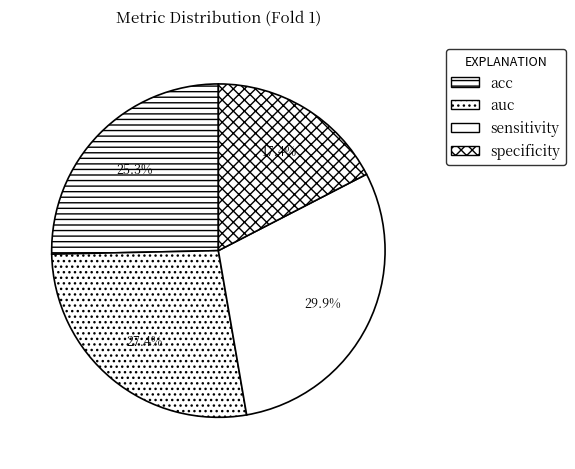

What percentage is the acc slice, to the nearest percent?

25%